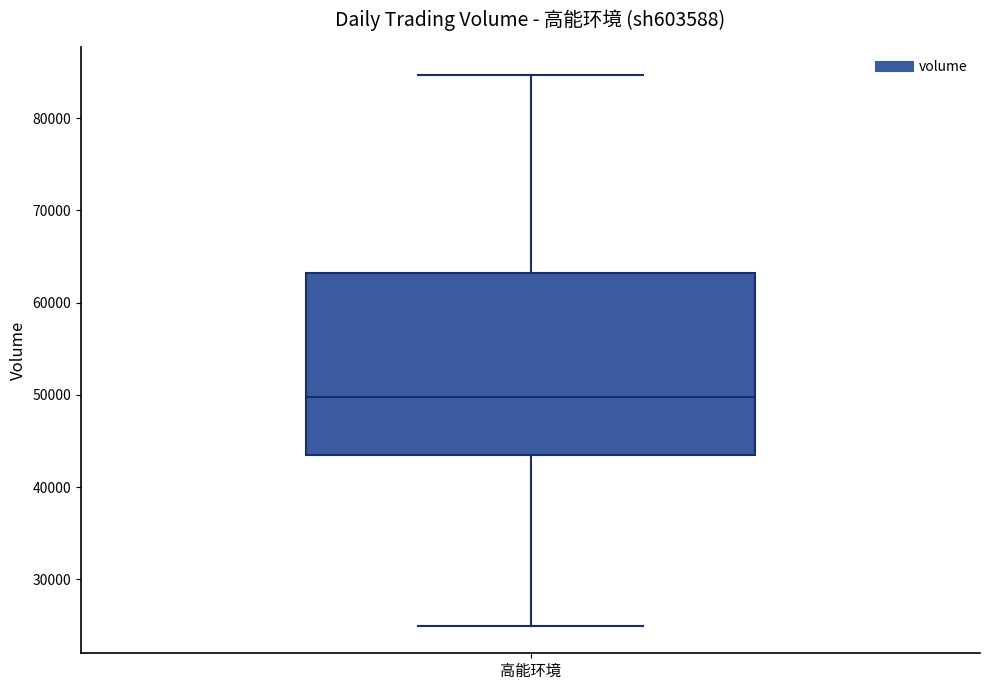

Read this box plot against the y-axis: the position of the median line, the range covered by the box, and the ends of both whiskers. The values are not printed on the chart, so give them approximately, as read against the axis.

median 50000, box 43000 to 63000, whiskers 25000 to 85000